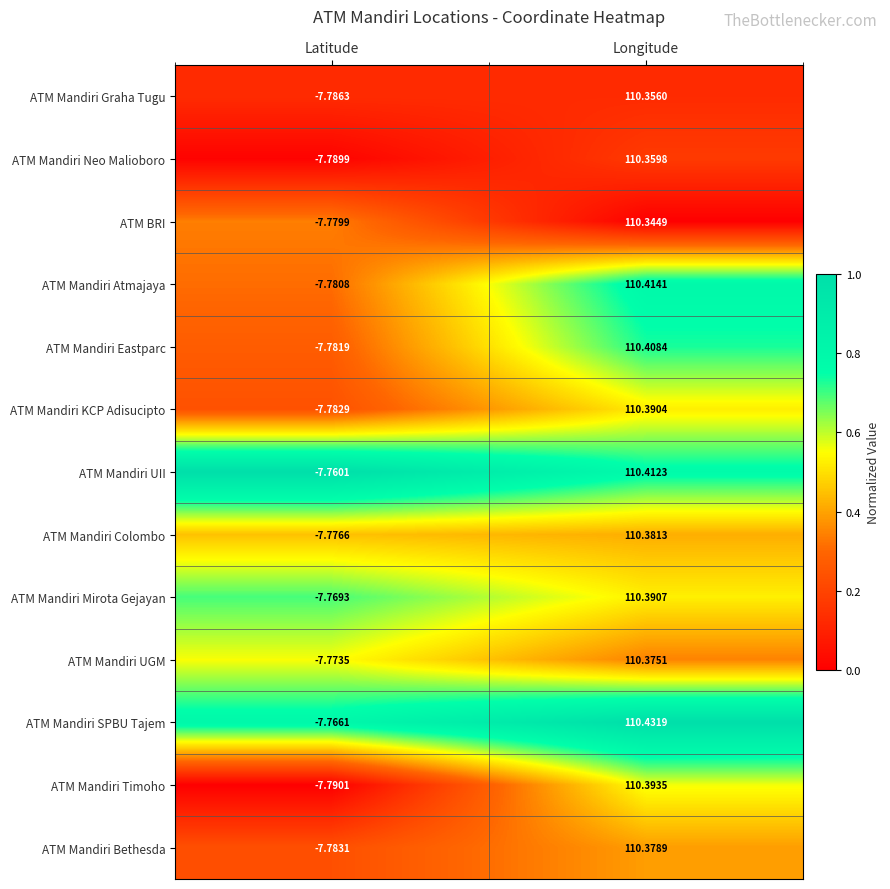

At which category is the sum across all series the highest?

Longitude